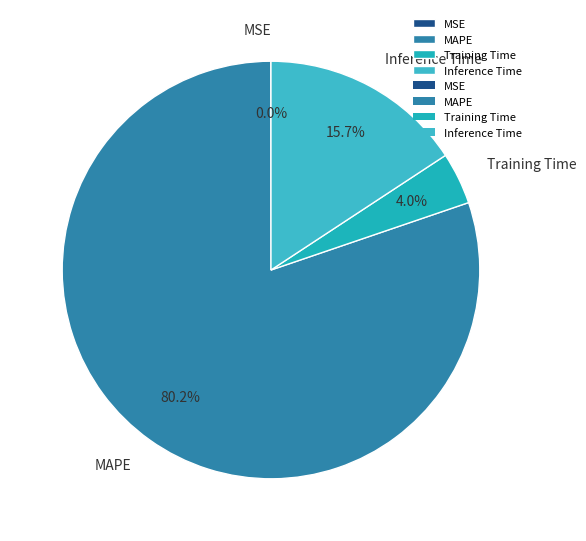

True or false: Inference Time accounts for 16% of the total.

True